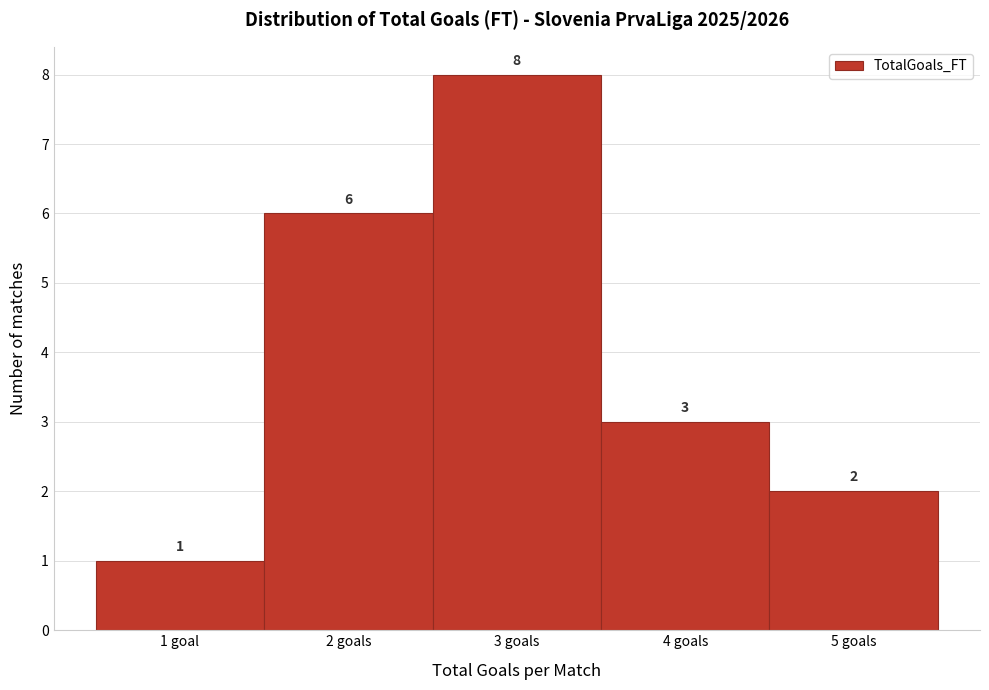

Reading right to left, what are all the values shown in this chart?

5 goals=2	4 goals=3	3 goals=8	2 goals=6	1 goal=1